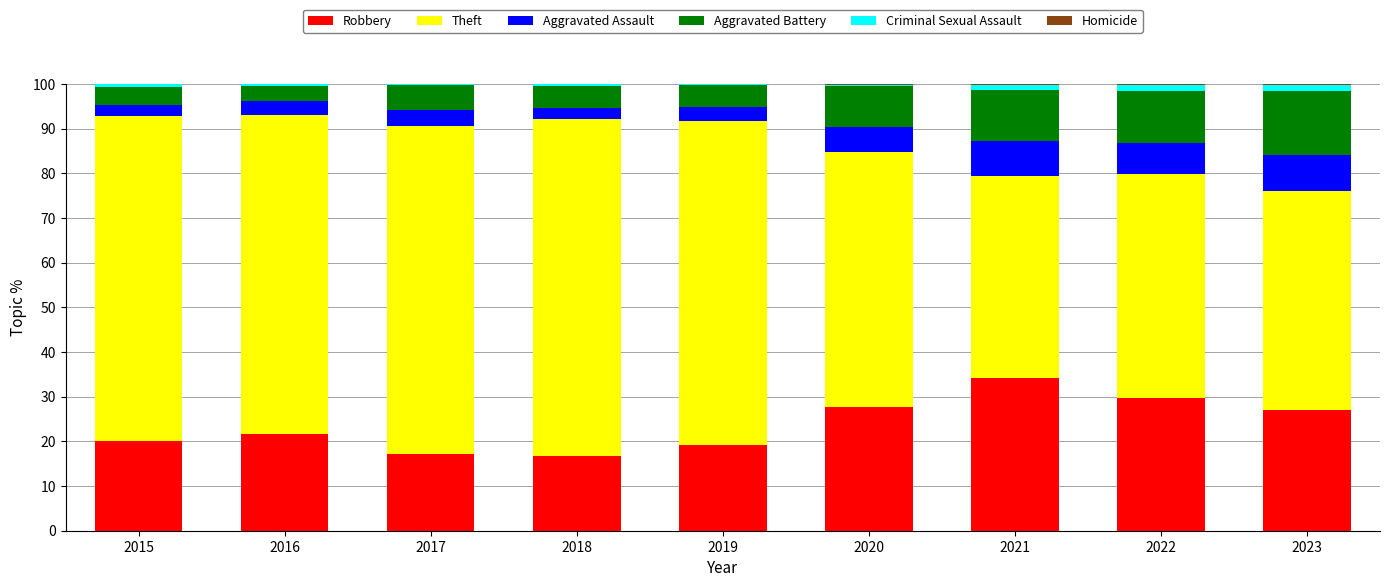

What is the maximum value for Robbery?

34.2